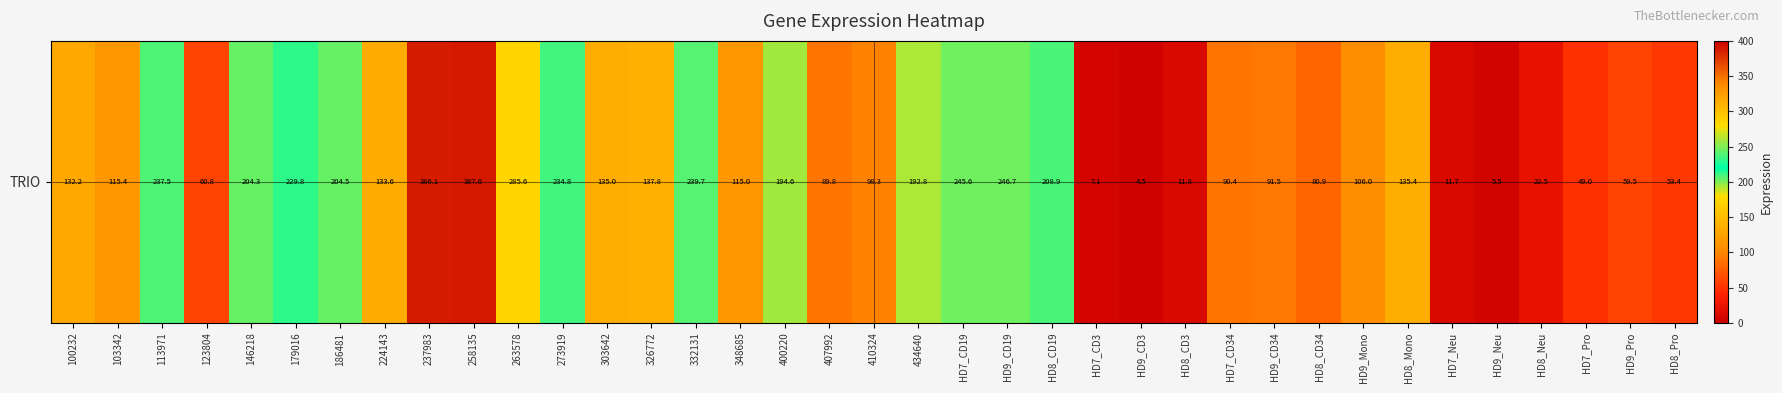

Reading right to left, extract all data points from this chart.

53.4	59.5	49.0	22.5	5.5	11.7	135.4	106.0	80.9	91.5	90.4	11.8	4.5	7.1	208.9	246.7	245.6	192.8	98.3	89.8	194.6	115.0	239.7	137.8	135.0	234.8	285.6	387.6	386.1	133.6	204.5	229.8	204.3	60.8	237.5	115.4	132.2